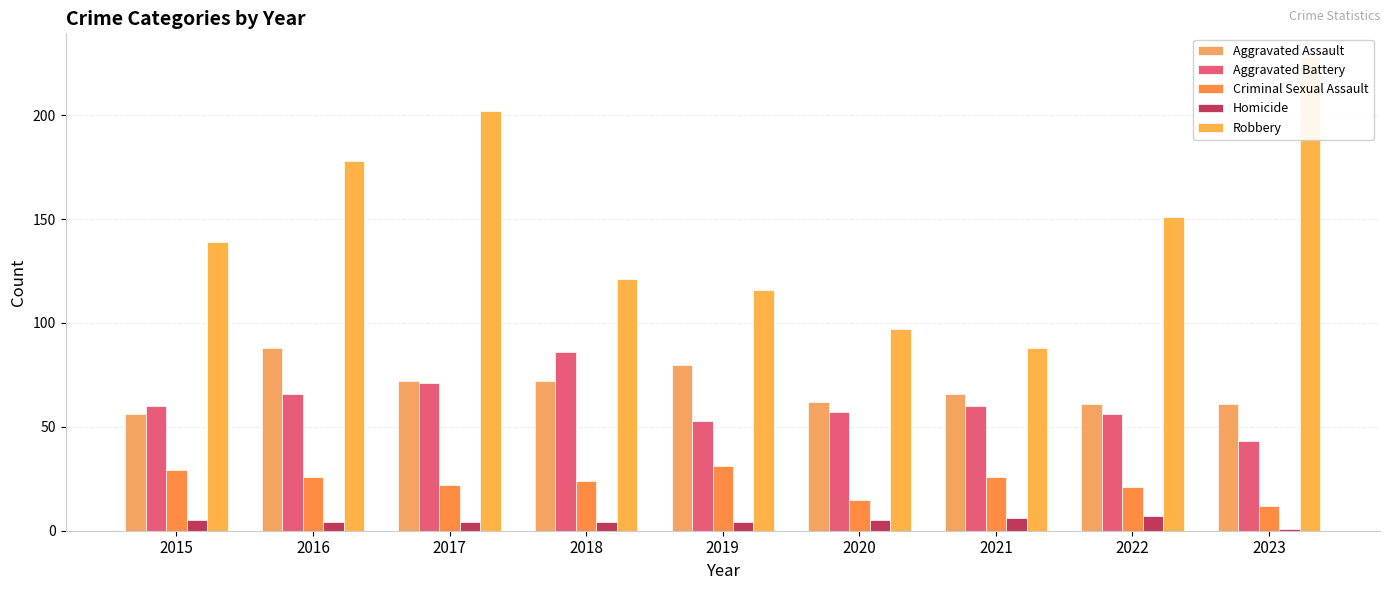

Between 2019 and 2020, which series saw the biggest shift?

Robbery